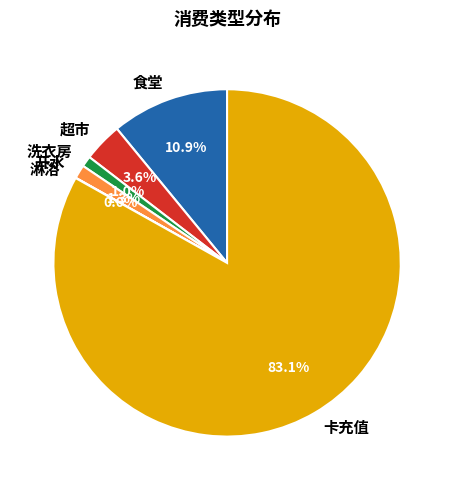

To the nearest percent, what percentage of the pie is 卡充值?

83%